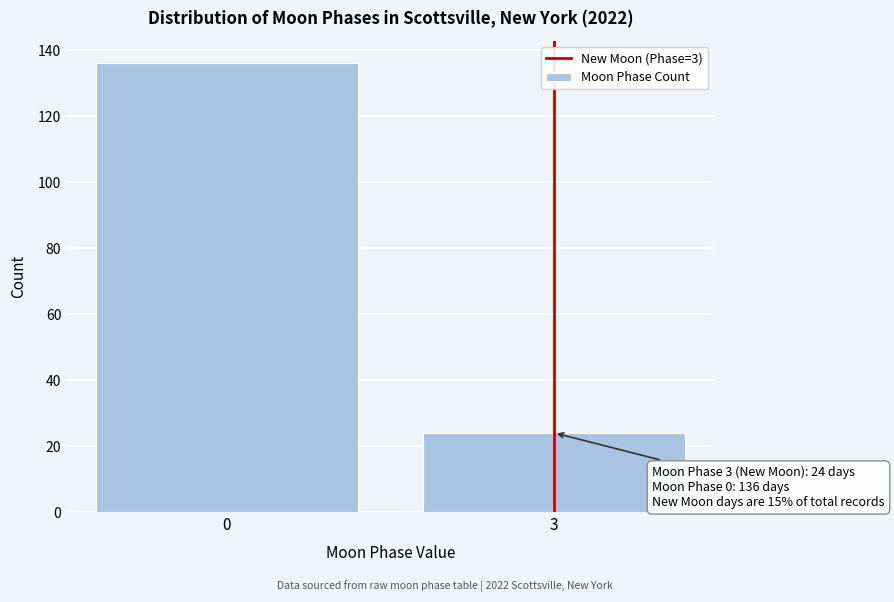

Reading left to right, extract all data points from this chart.

0=136	3=24